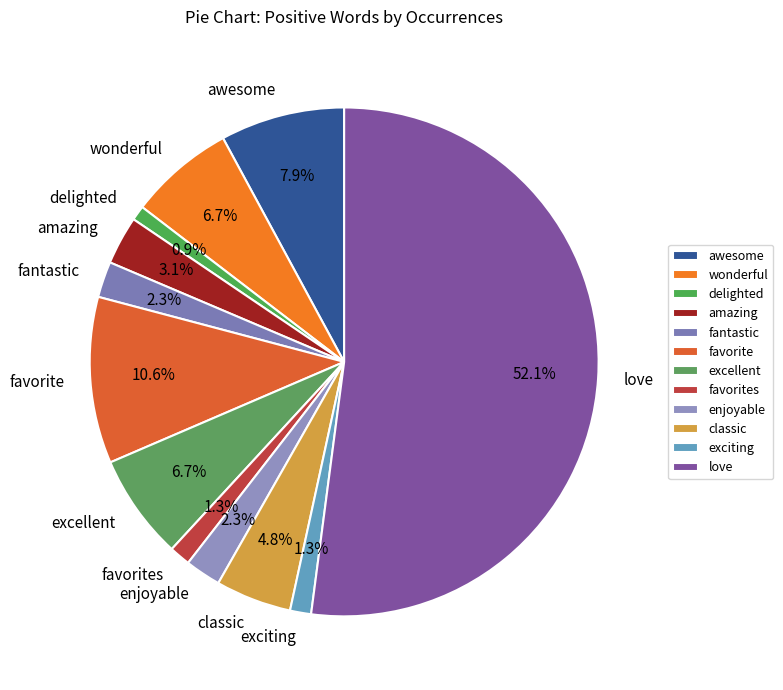

What percentage is the delighted slice, to the nearest percent?

1%